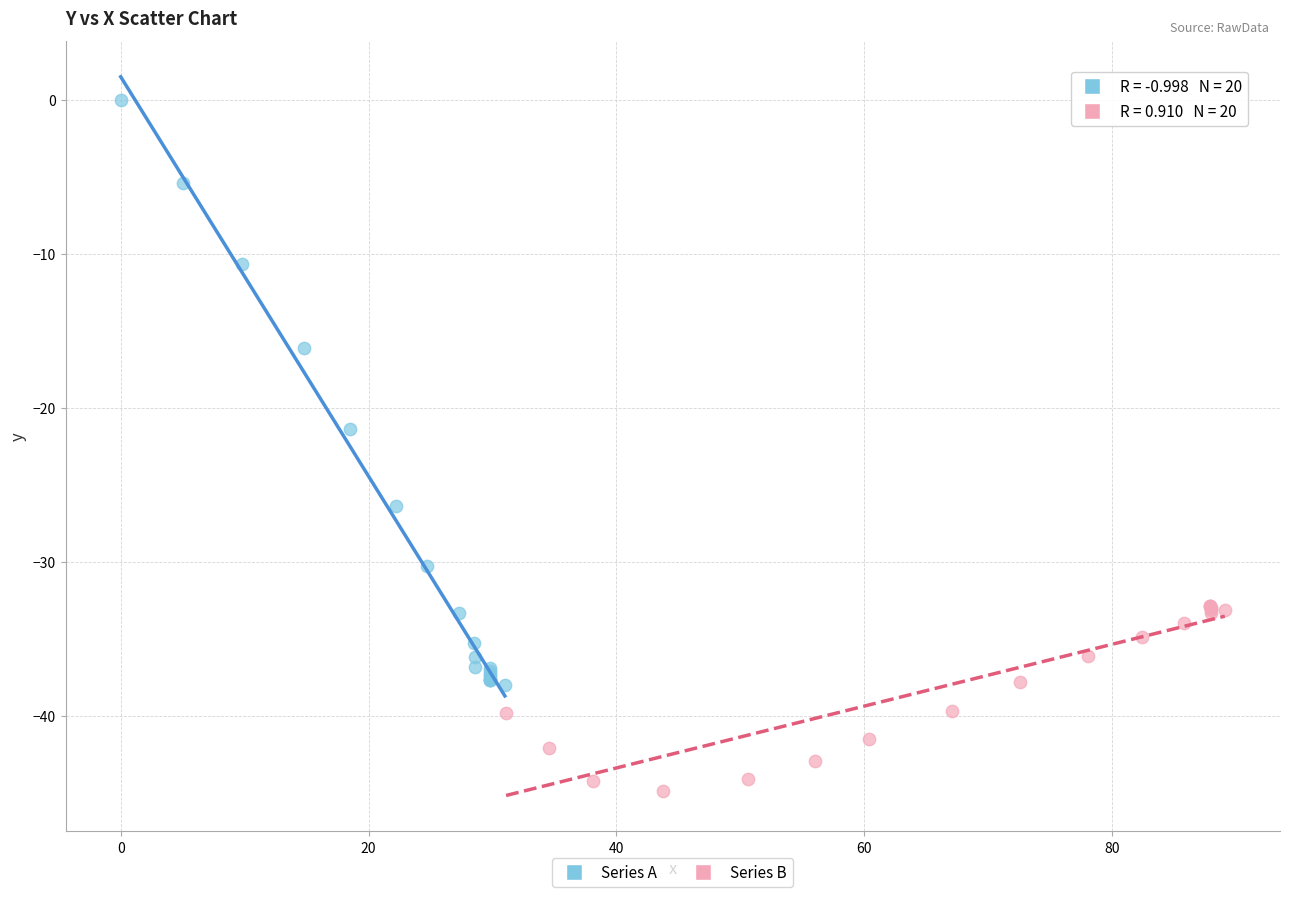

Which series has the widest spread of Y values?

Series A